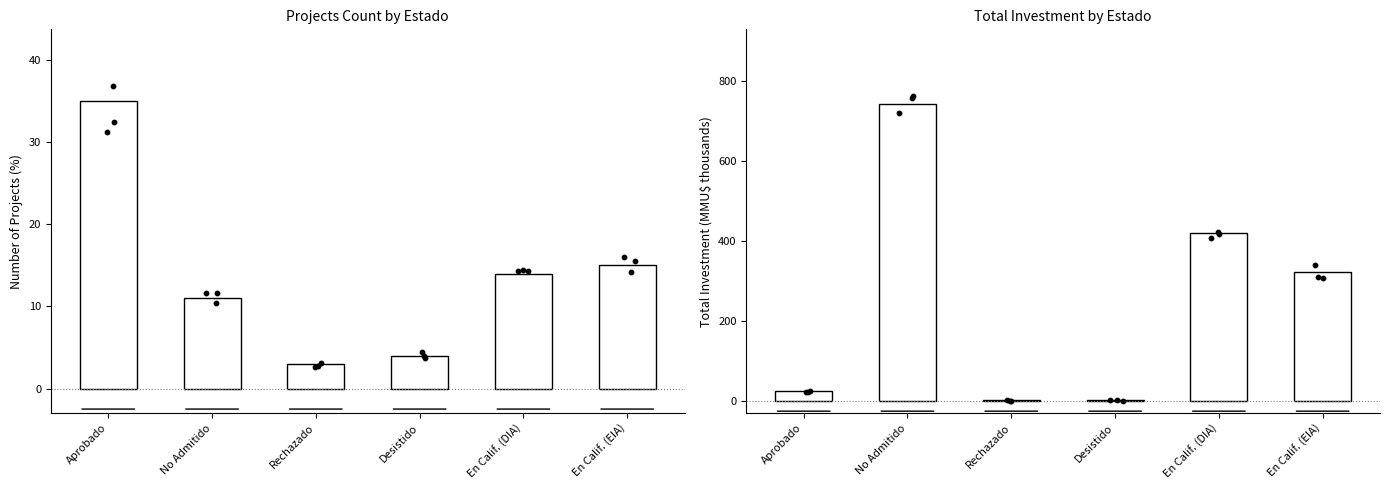

Which series has the widest spread of Y values?

Investment